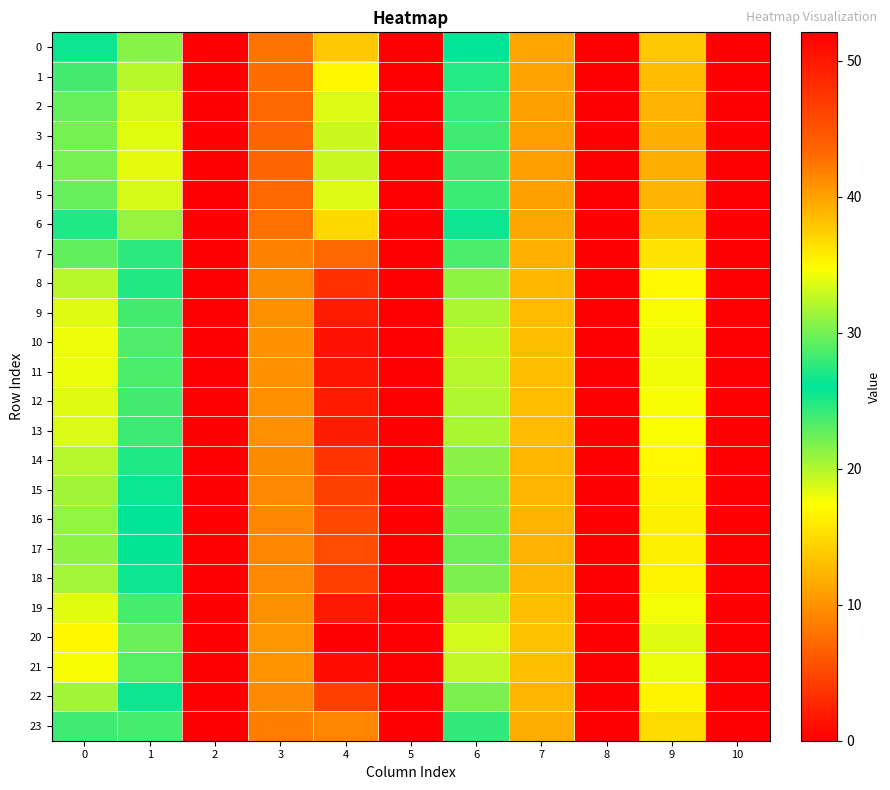

What is the difference between the highest and lowest values at 3?

3.3